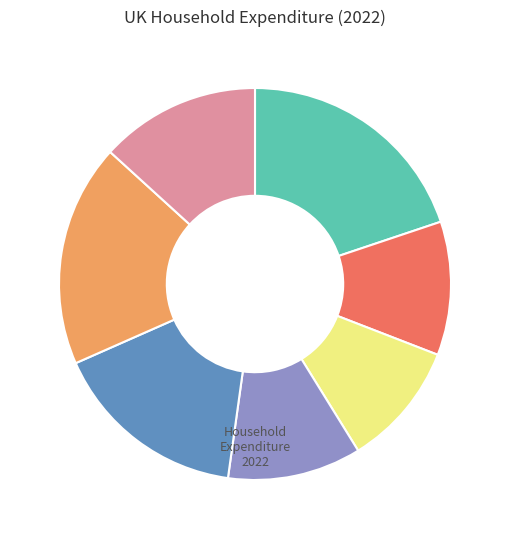

Is there a majority slice in this chart?

No